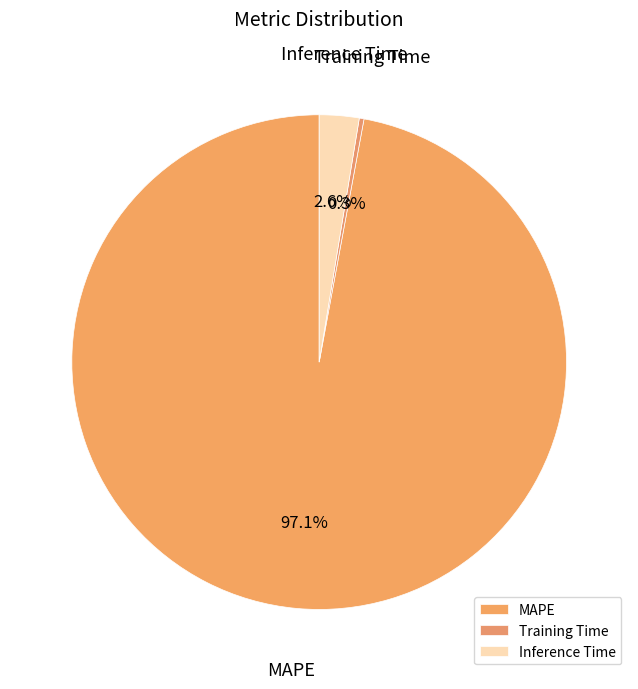

What is the largest slice in the pie chart?

MAPE